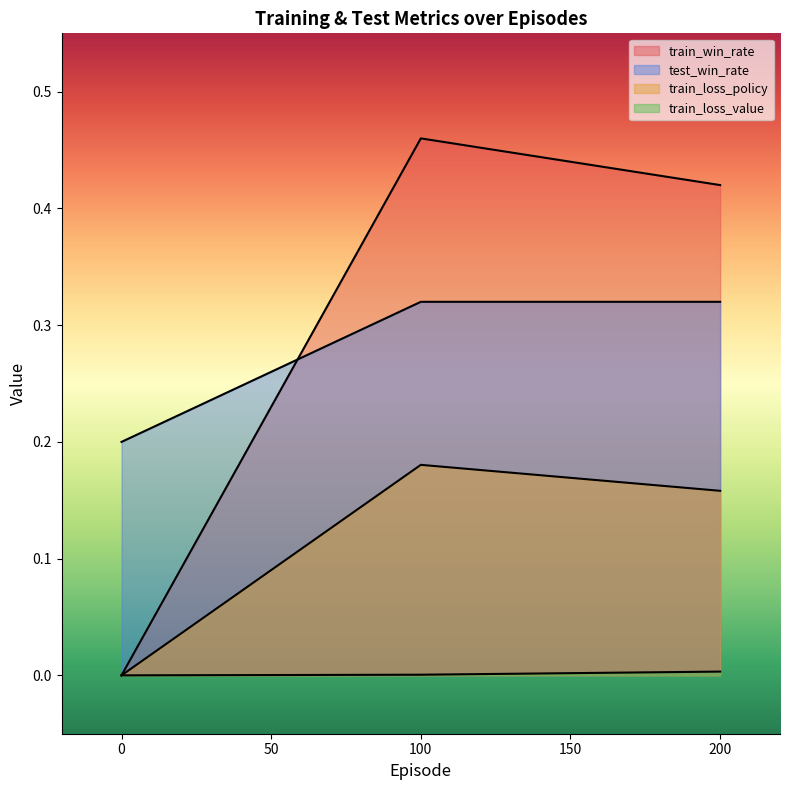

What is the total value across all series at 200?

0.9